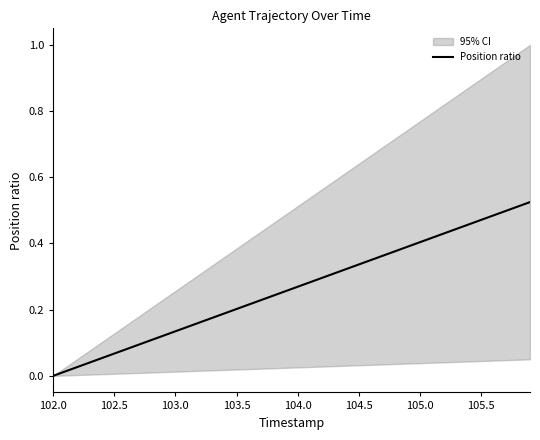

The value at 105.0 is 0.4. True or false?

True